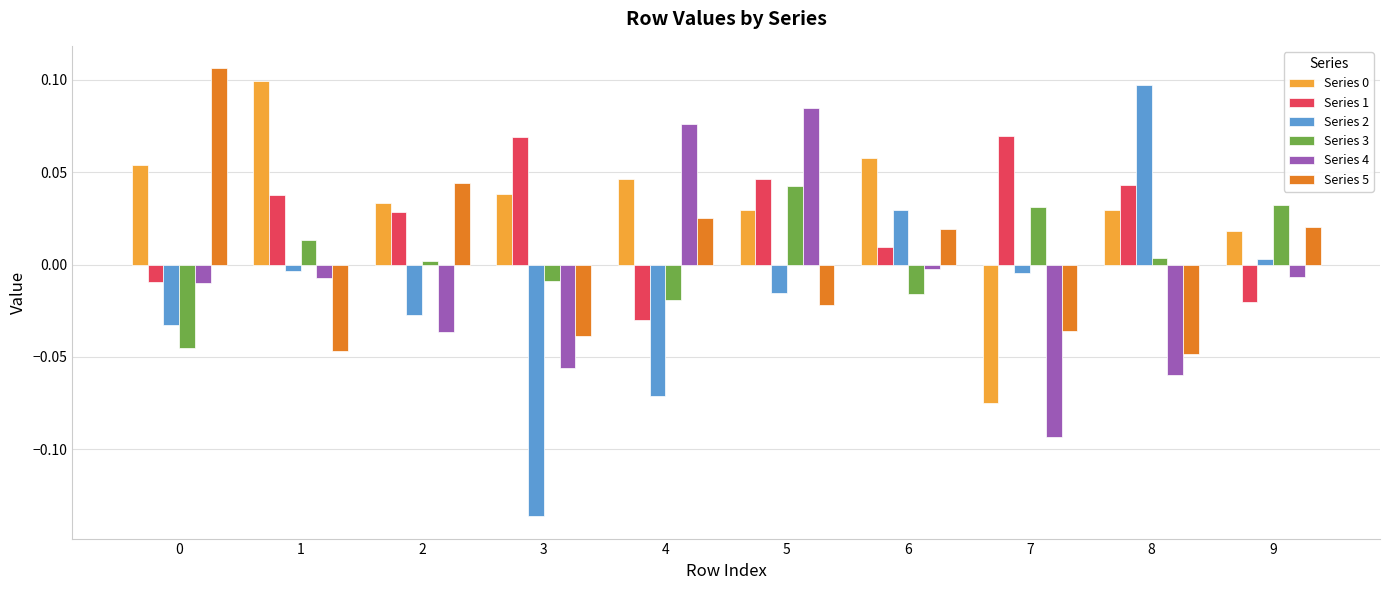

Where does the Series 1 series first go above 0?

1